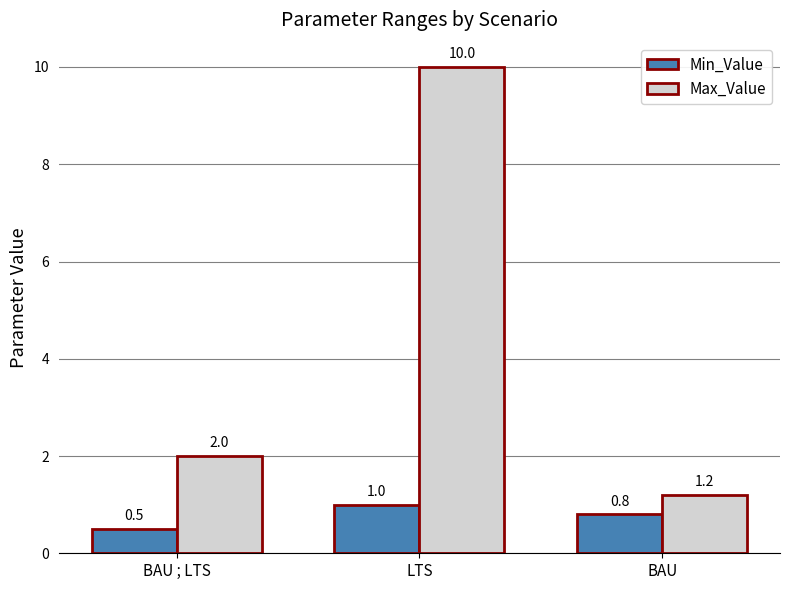

The value of Min_Value at BAU is 1.2. True or false?

False